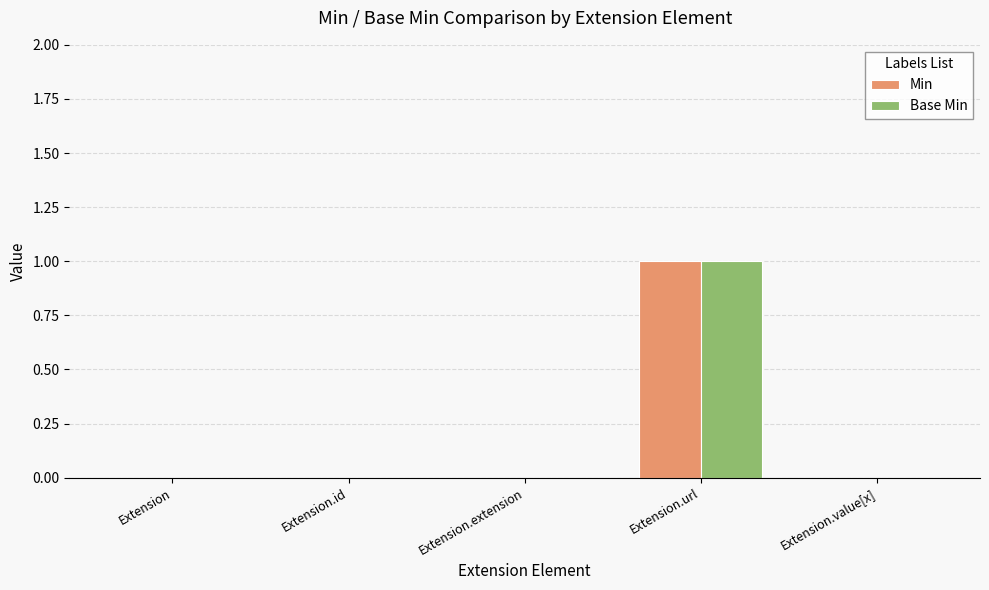

The Min series shows 0 at Extension.id. True or false?

True